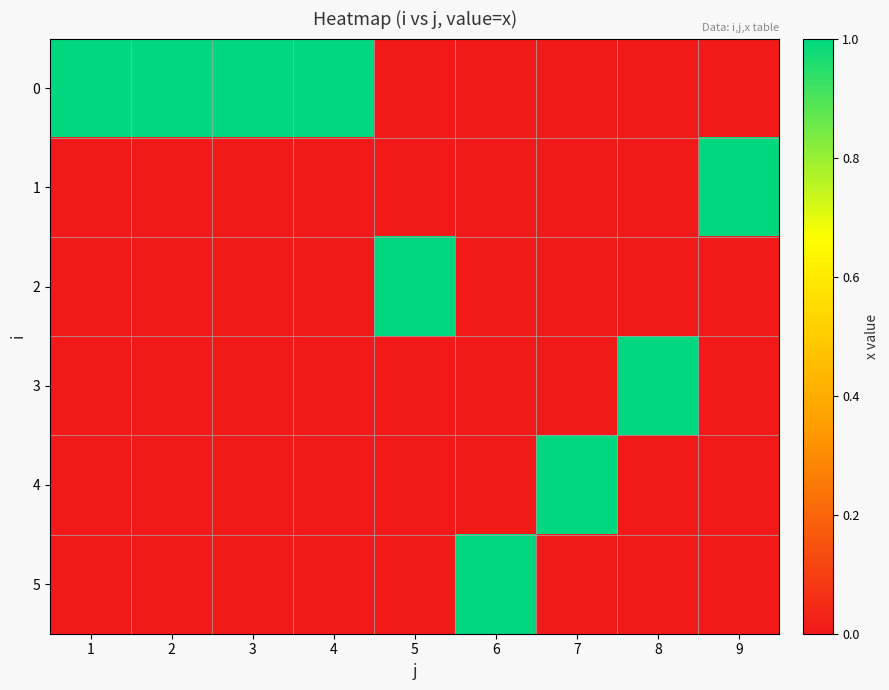

Reading left to right, what are all the values shown in this chart?

0: 1=1	2=1	3=1	4=1	5=0	6=0	7=0	8=0	9=0
1: 1=0	2=0	3=0	4=0	5=0	6=0	7=0	8=0	9=1
2: 1=0	2=0	3=0	4=0	5=1	6=0	7=0	8=0	9=0
3: 1=0	2=0	3=0	4=0	5=0	6=0	7=0	8=1	9=0
4: 1=0	2=0	3=0	4=0	5=0	6=0	7=1	8=0	9=0
5: 1=0	2=0	3=0	4=0	5=0	6=1	7=0	8=0	9=0